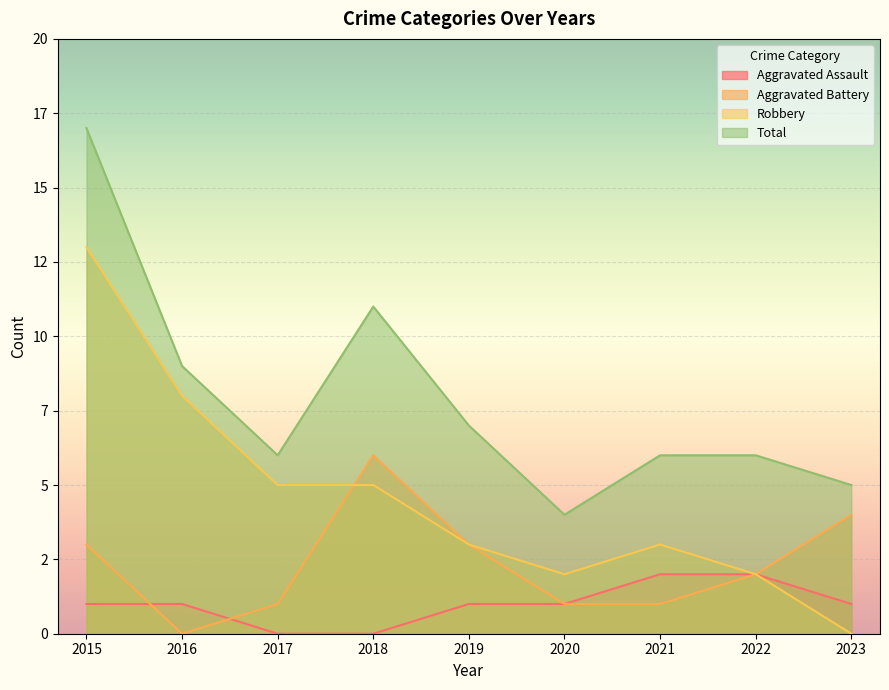

Reading left to right, what are all the values shown in this chart?

Aggravated Assault: 2015=1	2016=1	2017=0	2018=0	2019=1	2020=1	2021=2	2022=2	2023=1
Aggravated Battery: 2015=3	2016=0	2017=1	2018=6	2019=3	2020=1	2021=1	2022=2	2023=4
Robbery: 2015=13	2016=8	2017=5	2018=5	2019=3	2020=2	2021=3	2022=2	2023=0
Total: 2015=17	2016=9	2017=6	2018=11	2019=7	2020=4	2021=6	2022=6	2023=5